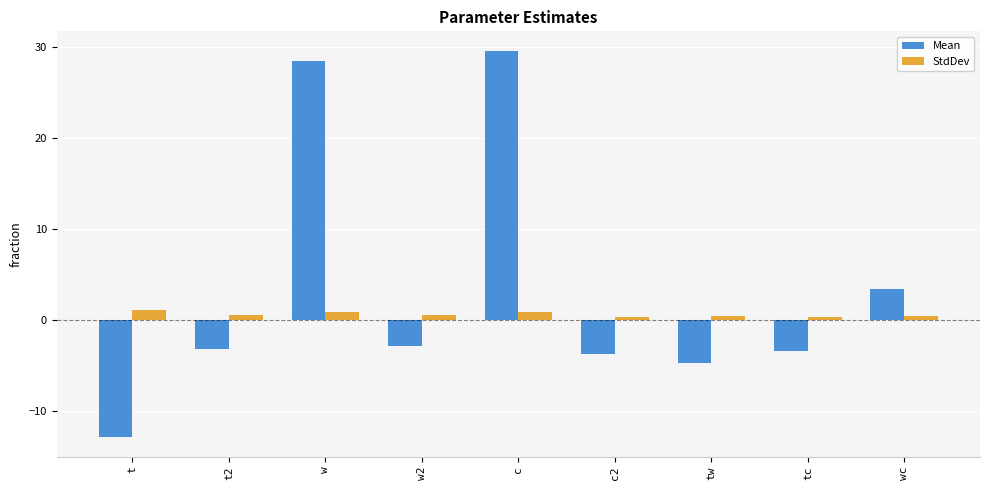

What is the total value across all series at t?

-11.9